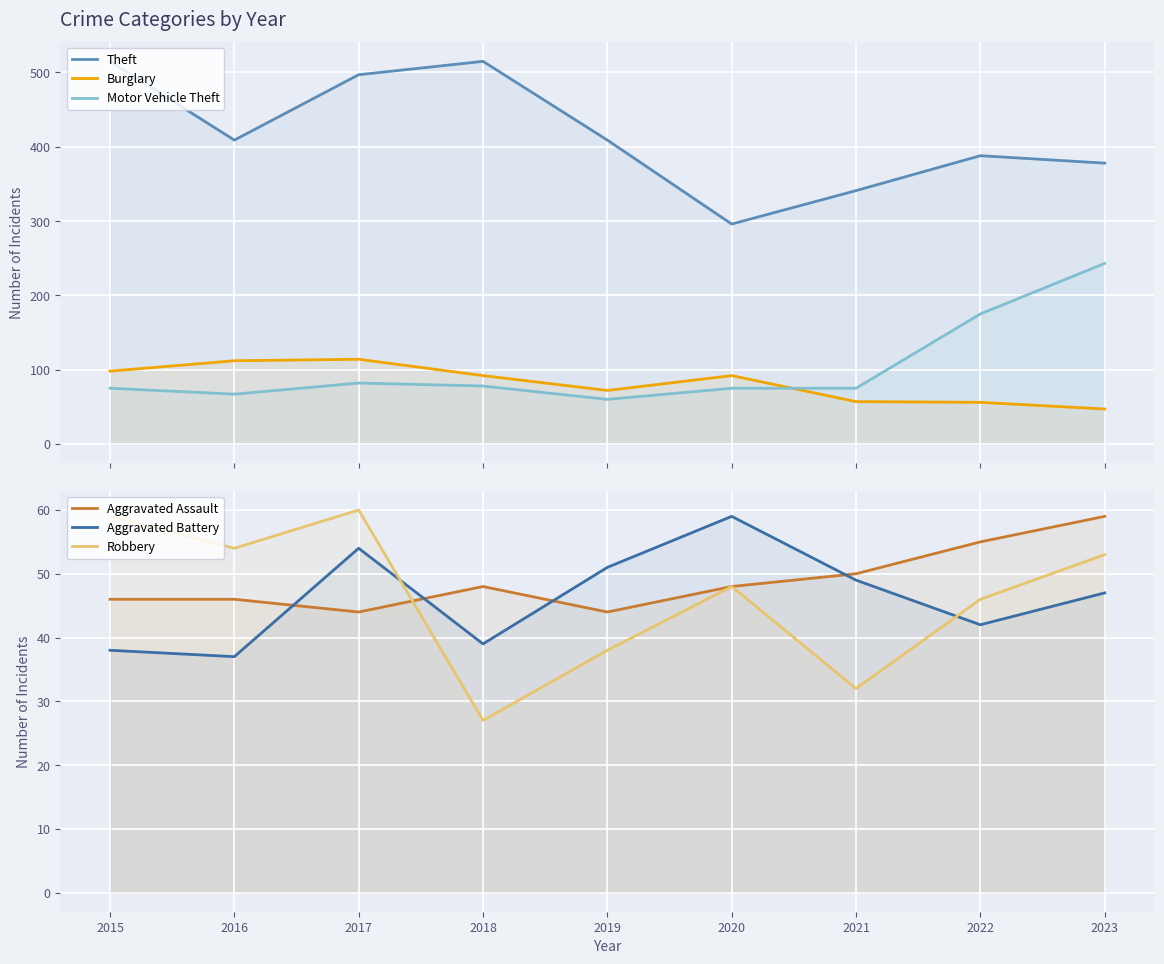

Is the value of Robbery at 2022 greater than the value of Motor Vehicle Theft at 2018?

No